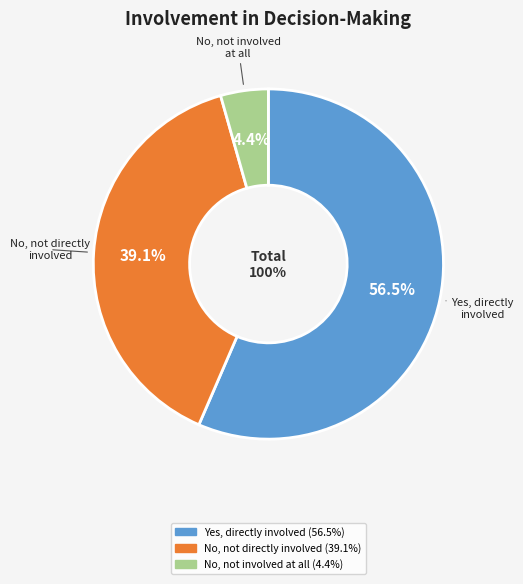

True or false: Yes, I have been directly involved in decision-making accounts for 56% of the total.

True